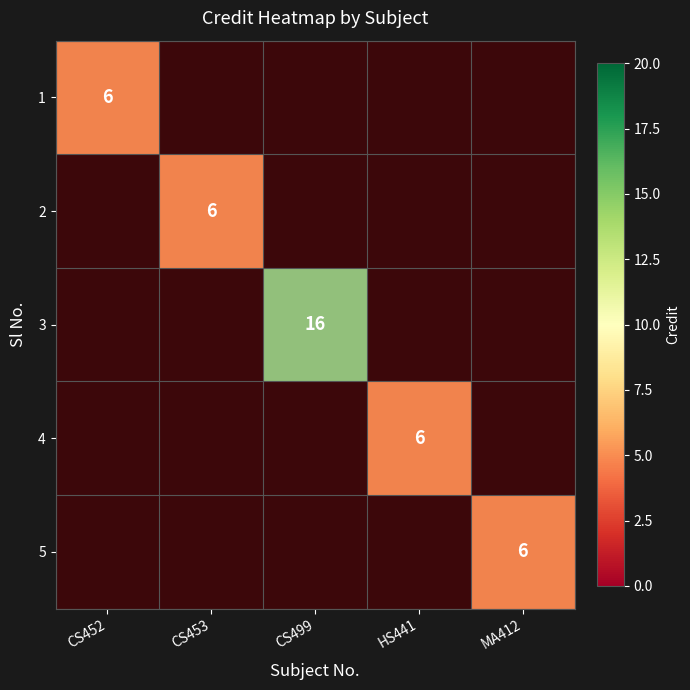

List the series in order of their peak value, highest first.

3, 1, 2, 4, 5